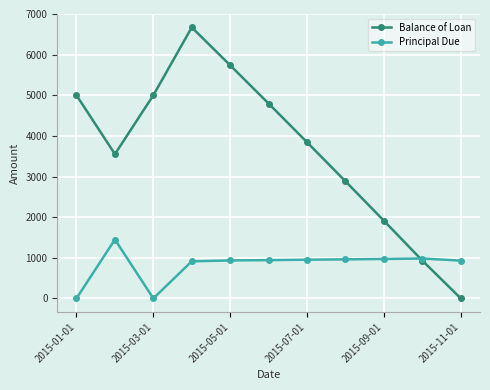

How many distinct data groups are displayed?

2